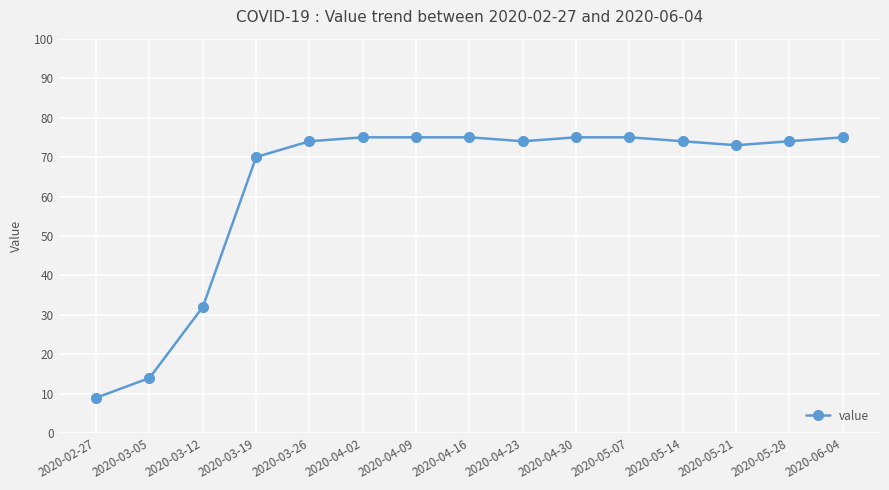

The value at 2020-02-27 is 6. True or false?

False